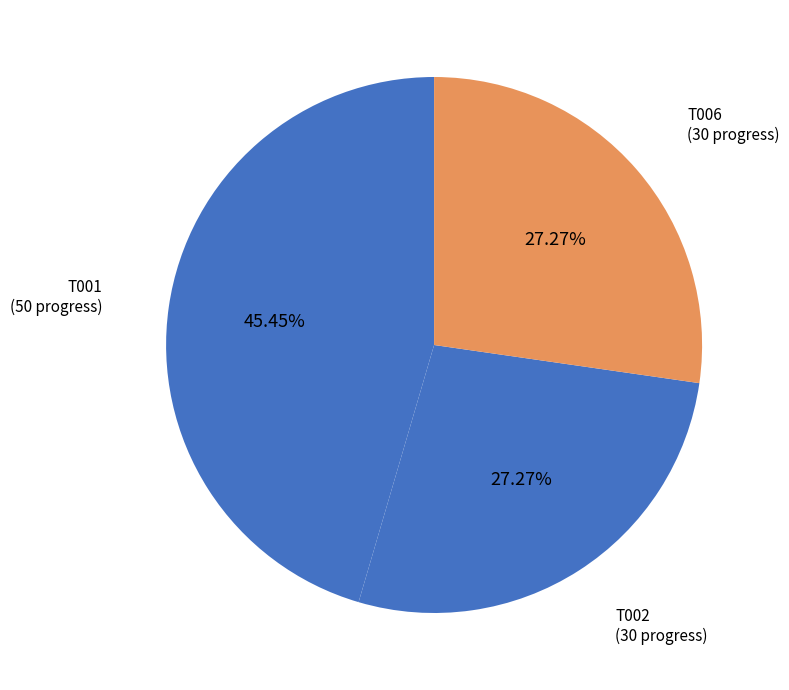

Is there a majority slice in this chart?

No